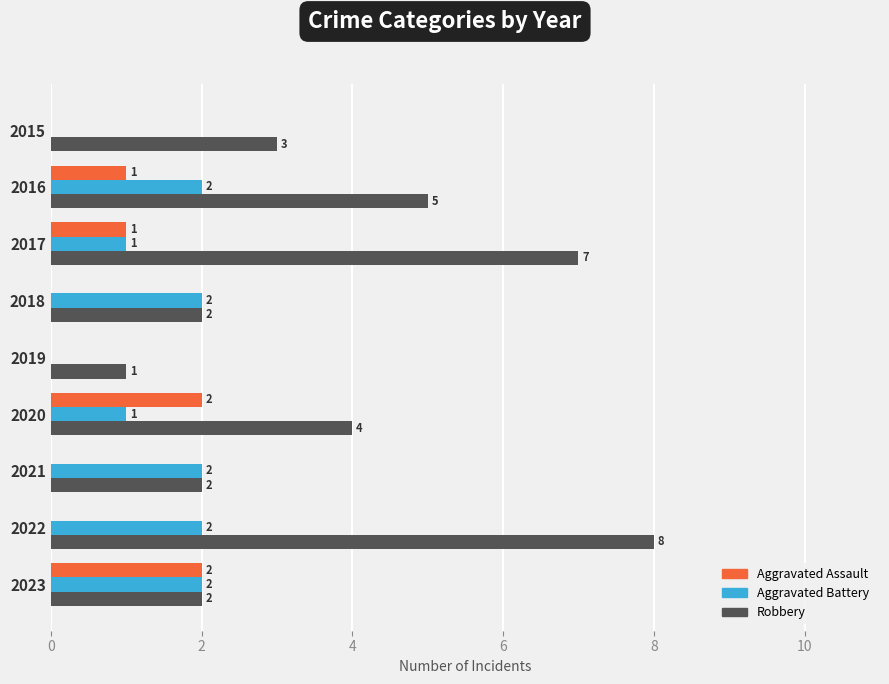

Which series has the largest total across all categories?

Robbery